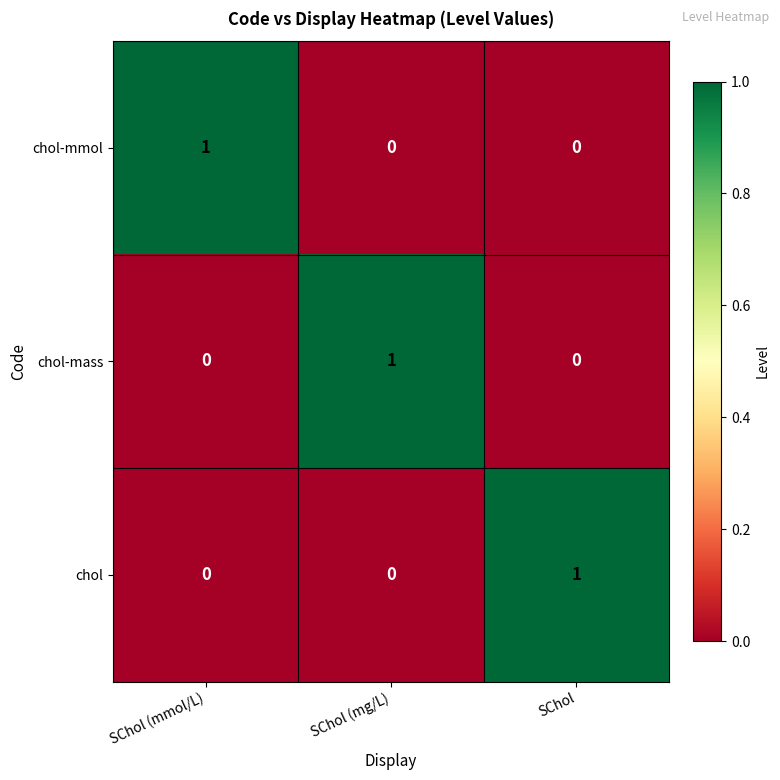

How many categories are shown in the chart?

3